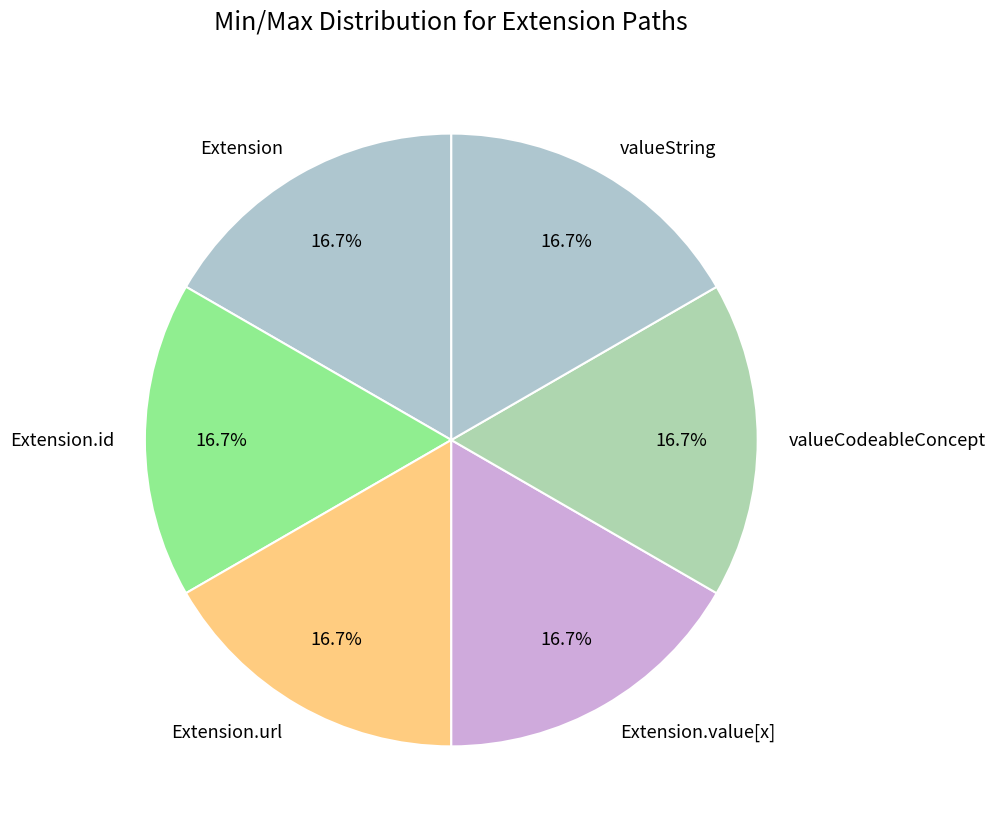

How many segments does this pie chart have?

6